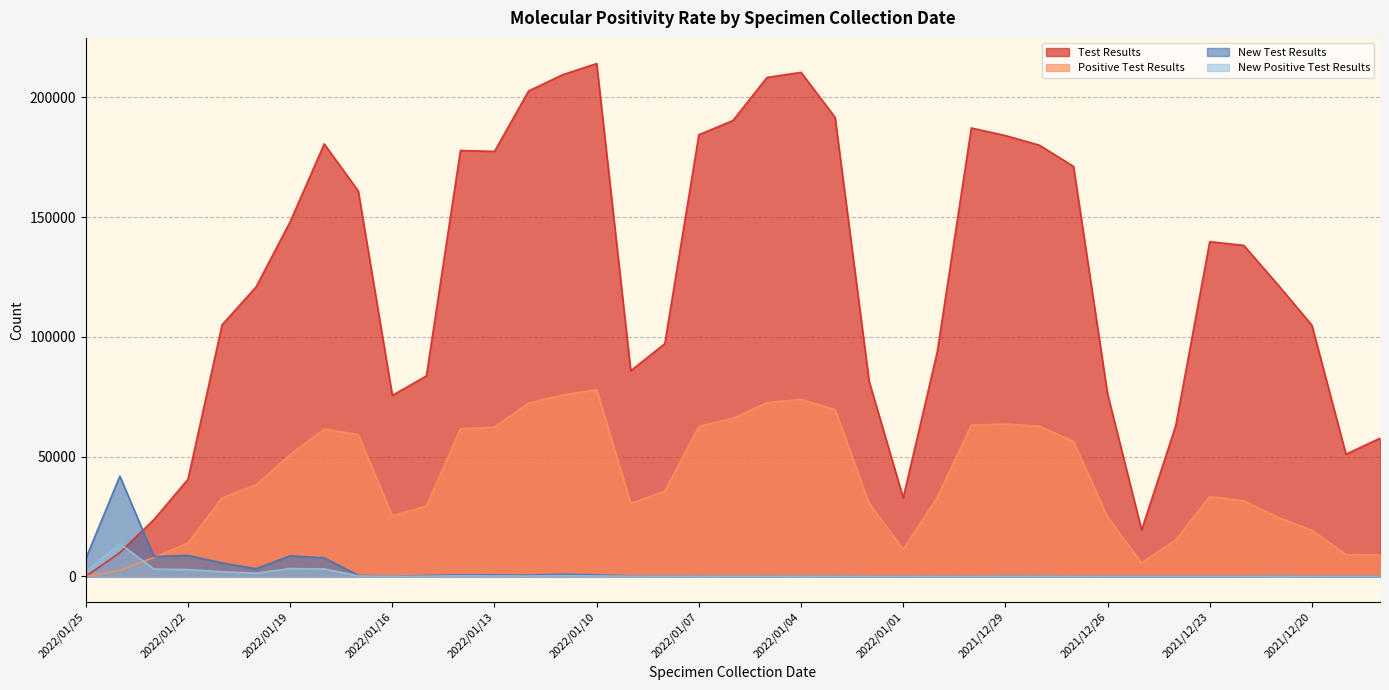

Does the chart have visible grid lines?

Yes